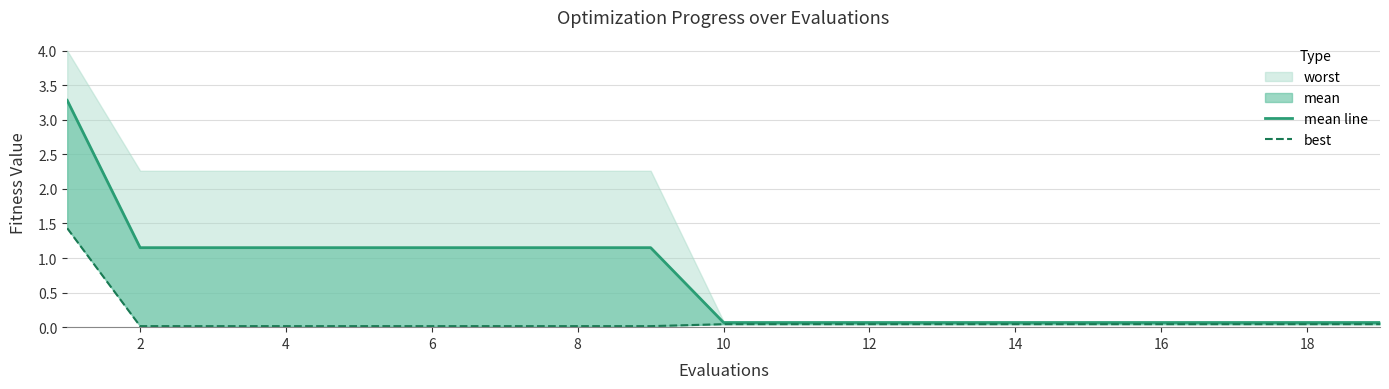

True or false: best and mean line cross at least once.

False